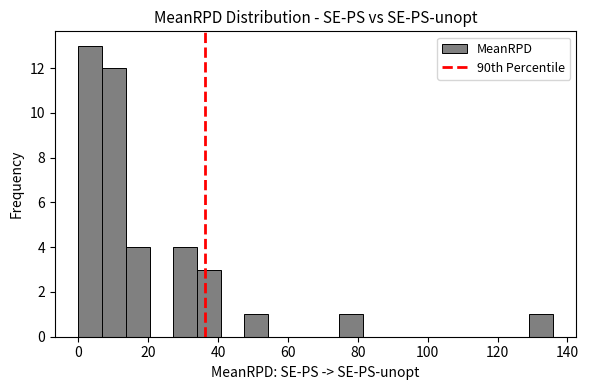

Read against the x-axis, roughly where is the centre of the tallest bar?

4